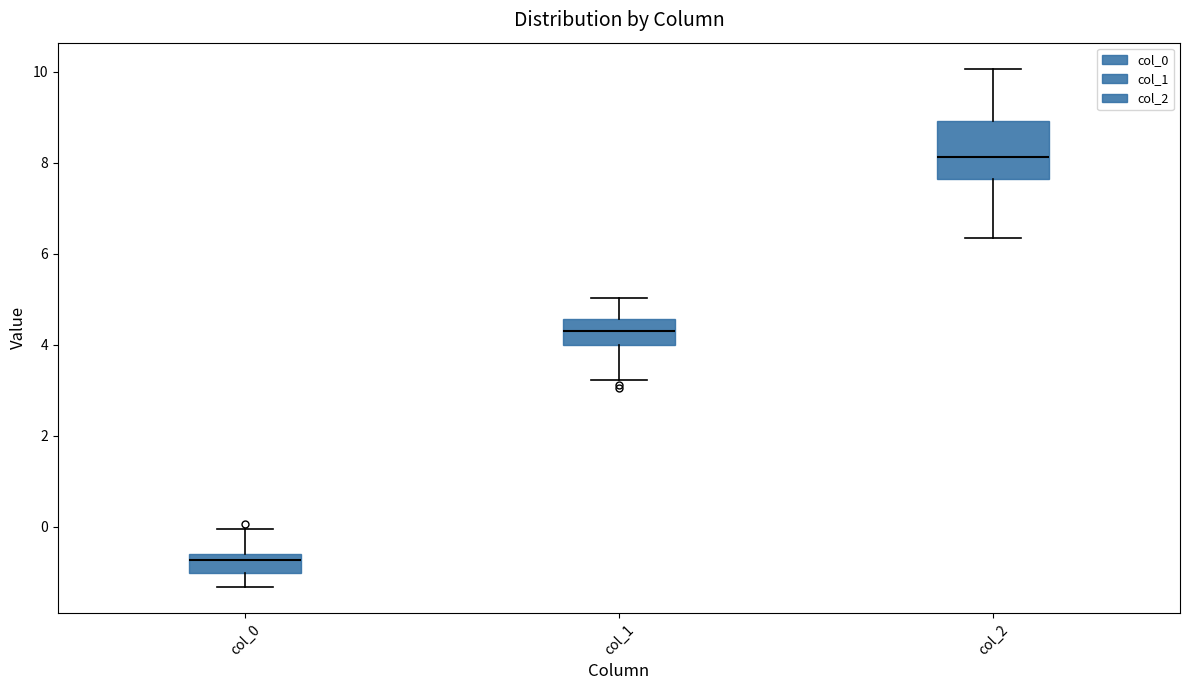

Which box's median line is the highest?

col_2